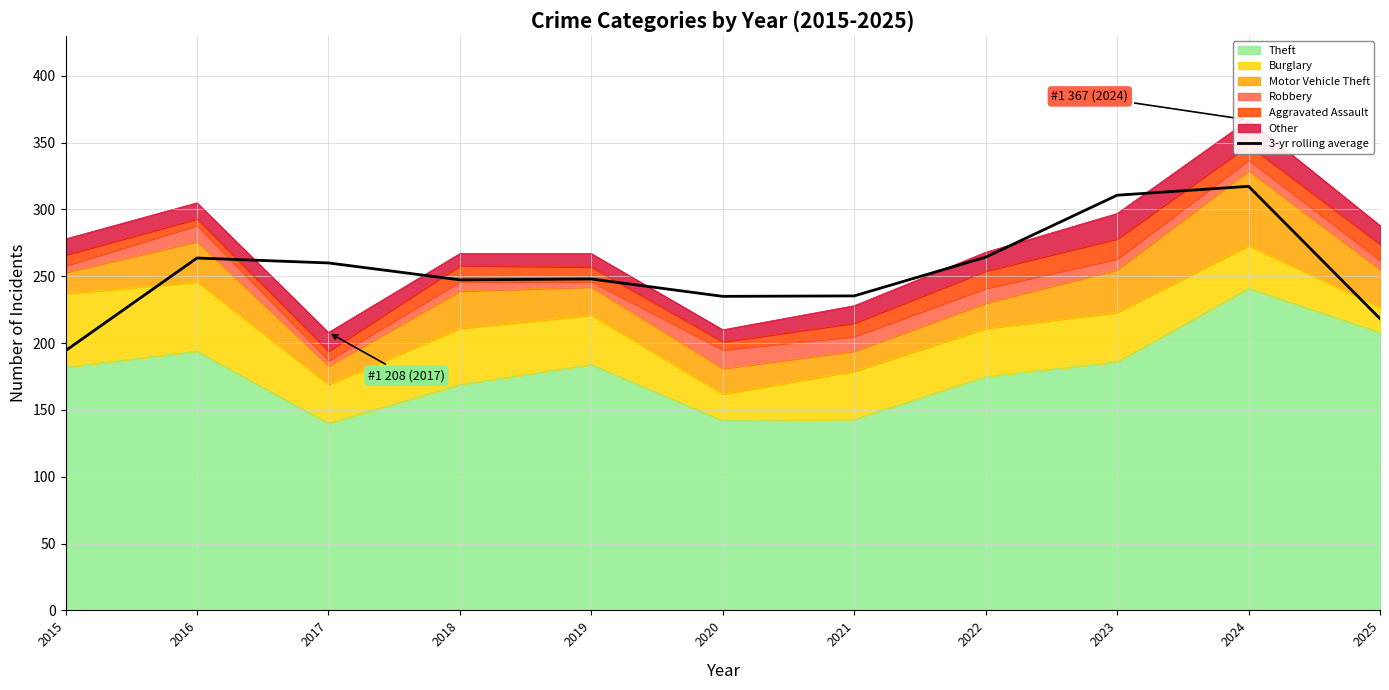

True or false: there are more than 0 points higher than both neighbors.

True